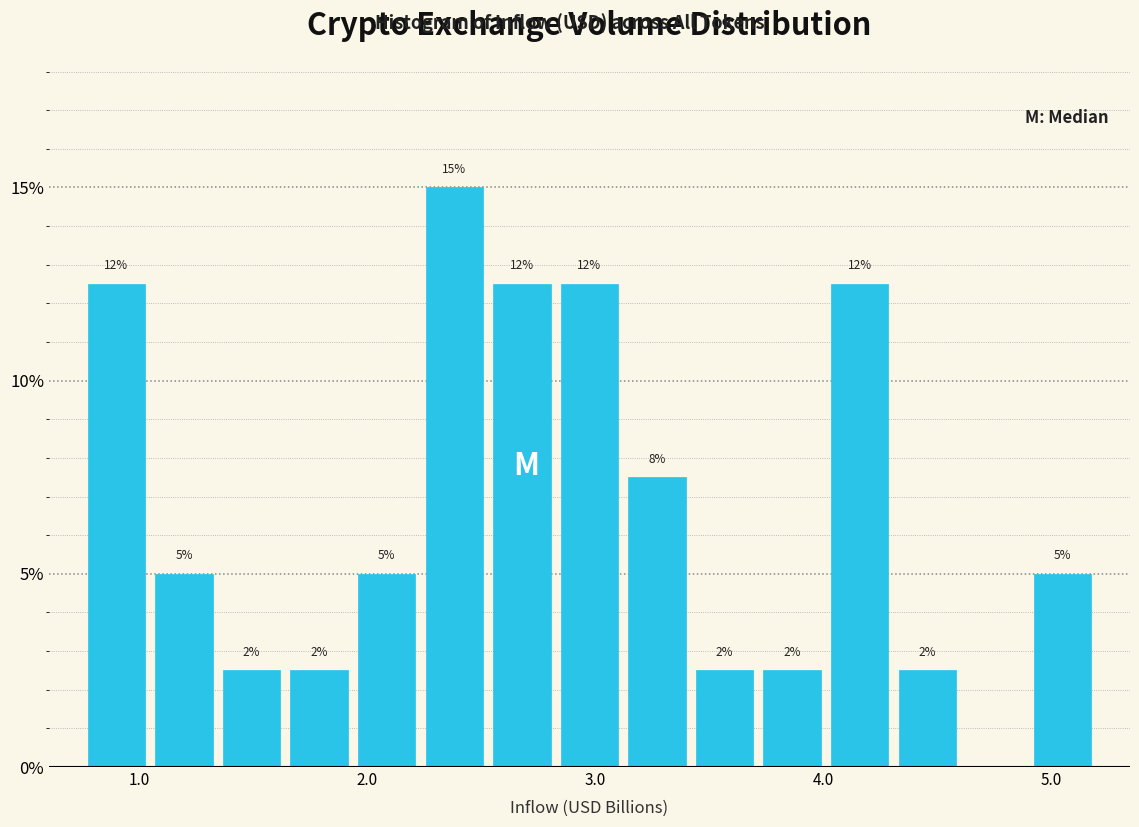

Read against the x-axis, roughly where is the centre of the tallest bar?

2.4